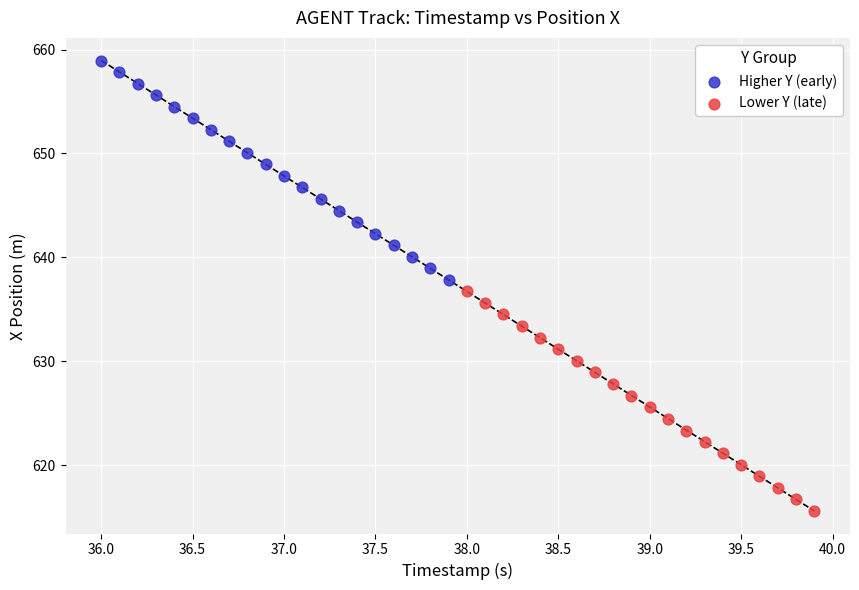

Which series reaches the maximum Y coordinate?

Higher Y (early)